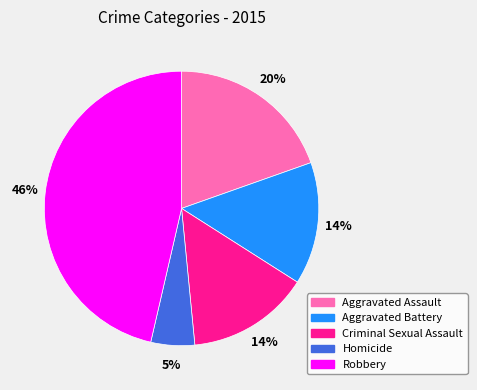

Does Robbery represent more than half of the total?

No